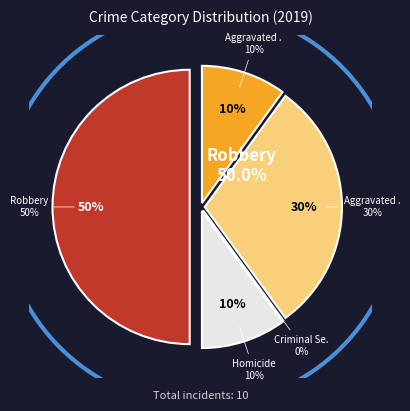

What percentage is the Robbery slice, to the nearest percent?

50%